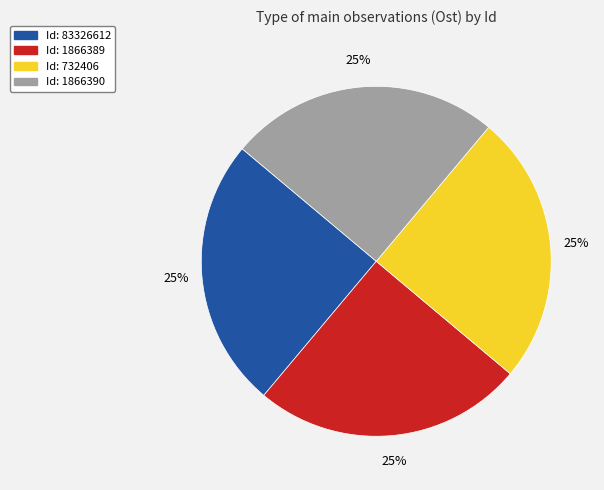

Is there any slice that represents more than half of the pie?

No